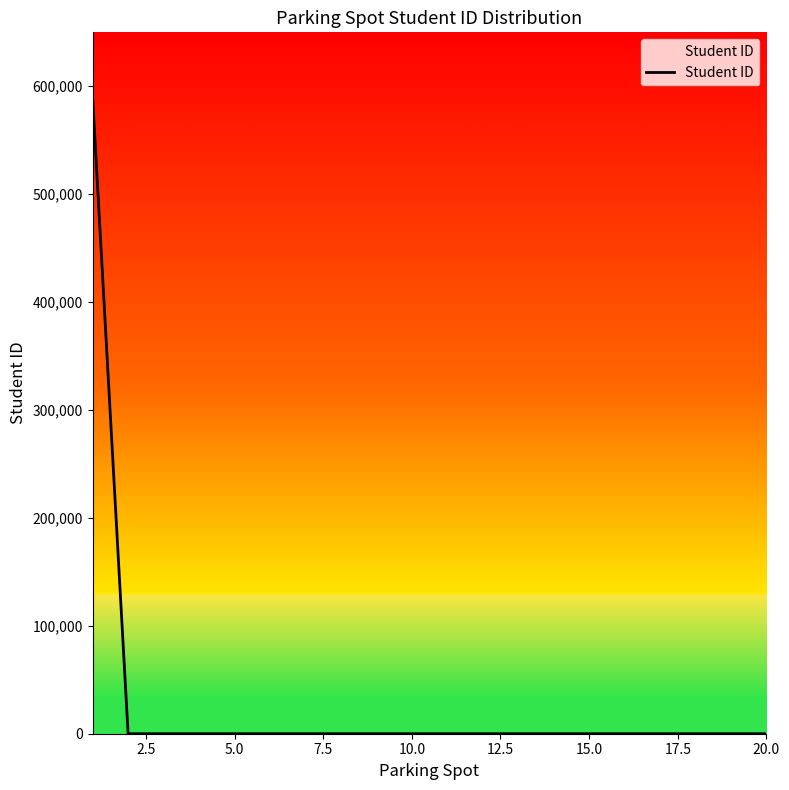

What is the difference between the maximum and minimum values?

589090